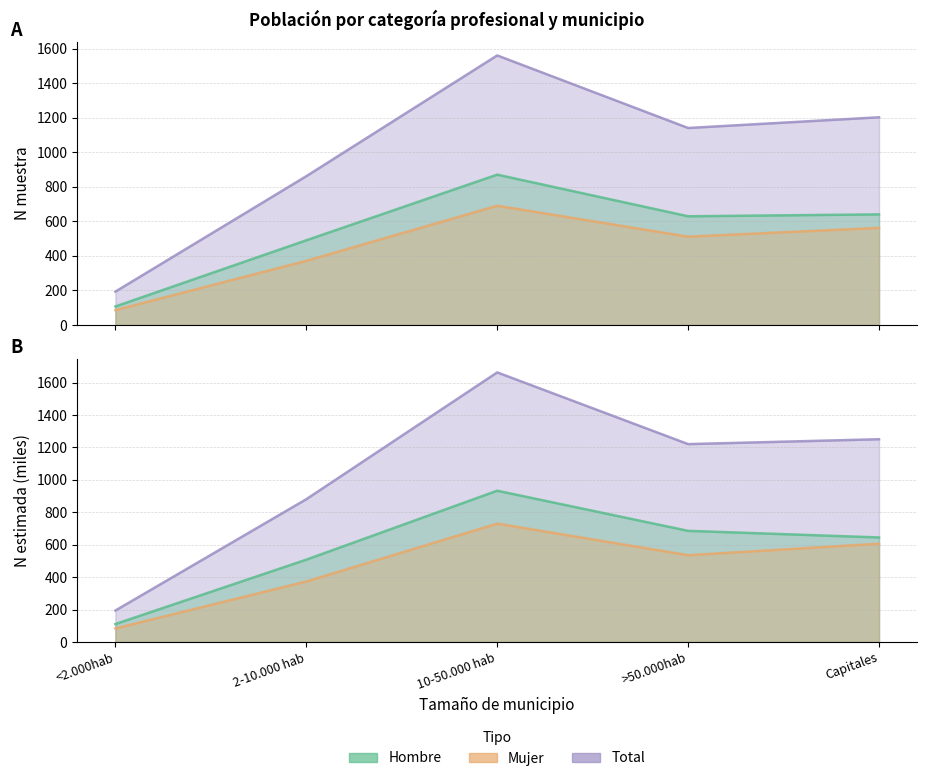

List the series in order of their peak value, highest first.

Total (n muestra), Hombre (n muestra), Mujer (n muestra)